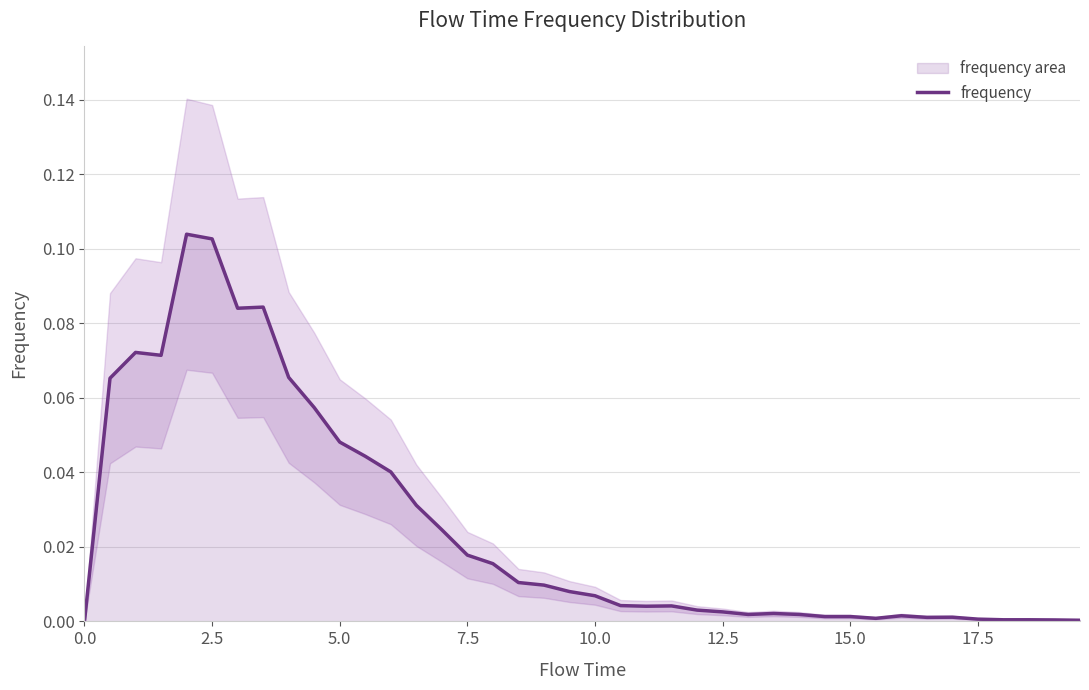

Reading right to left, extract all data points from this chart.

0.0	0.0	0.0	0.0	0.0	0.0	0.0	0.0	0.0	0.0	0.0	0.0	0.0	0.0	0.0	0.0	0.0	0.0	0.0	0.0	0.0	0.0	0.0	0.0	0.0	0.0	0.0	0.0	0.0	0.0	0.1	0.1	0.1	0.1	0.1	0.1	0.1	0.1	0.1	0.0